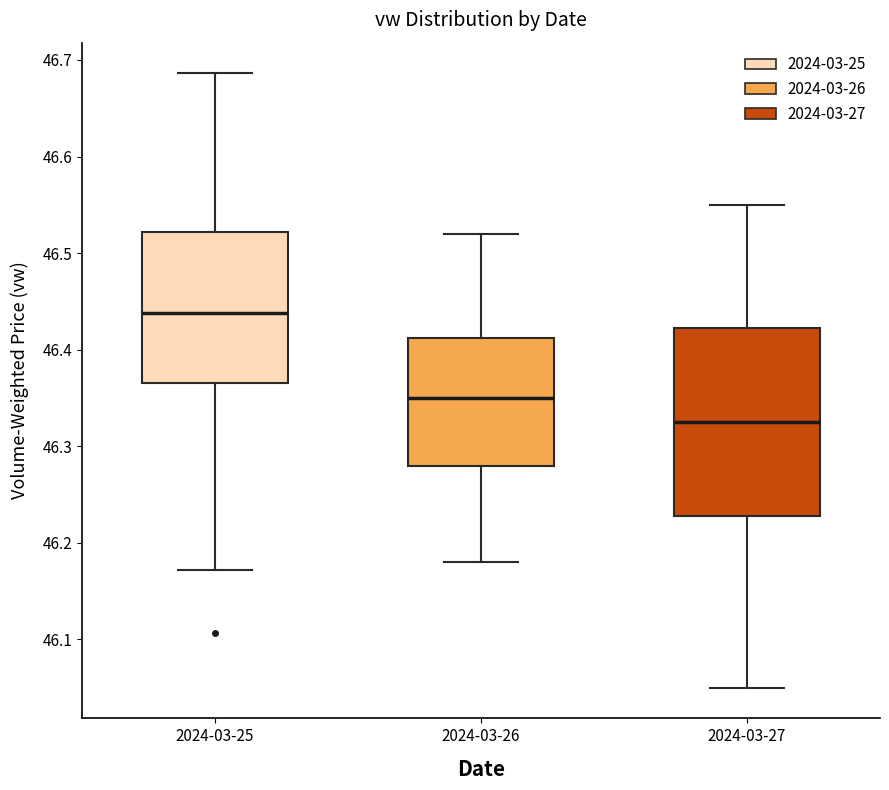

Comparing the boxes themselves (not the whiskers), which one is the tallest?

2024-03-27